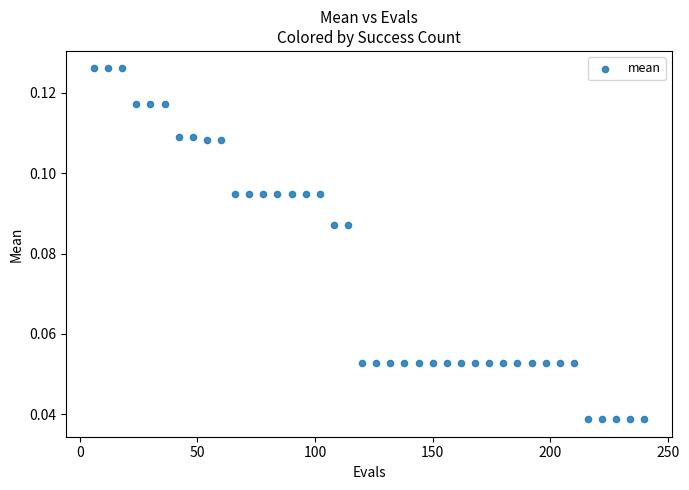

What is the range of X values (max minus min)?

234.0